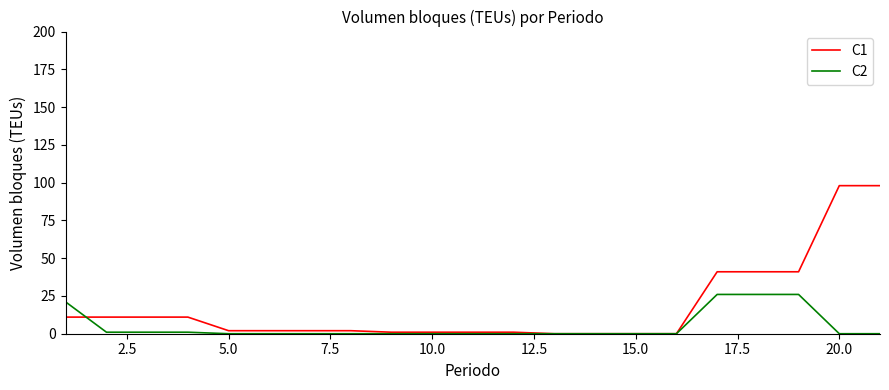

Which series has the largest total across all categories?

C1